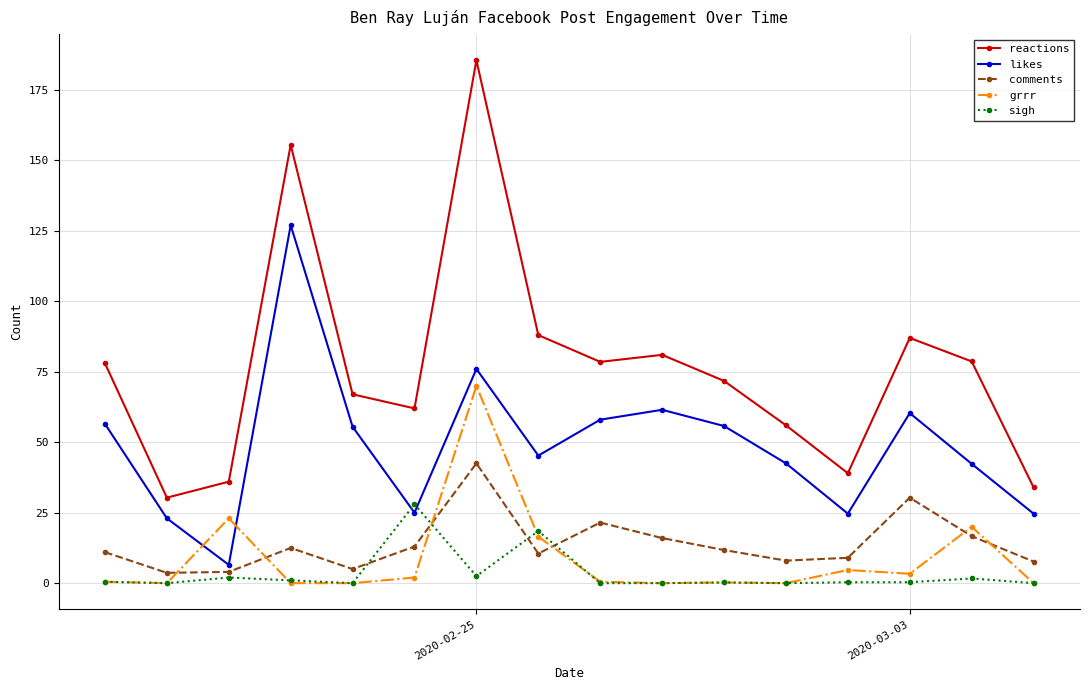

True or false: grrr and sigh cross at least once.

True